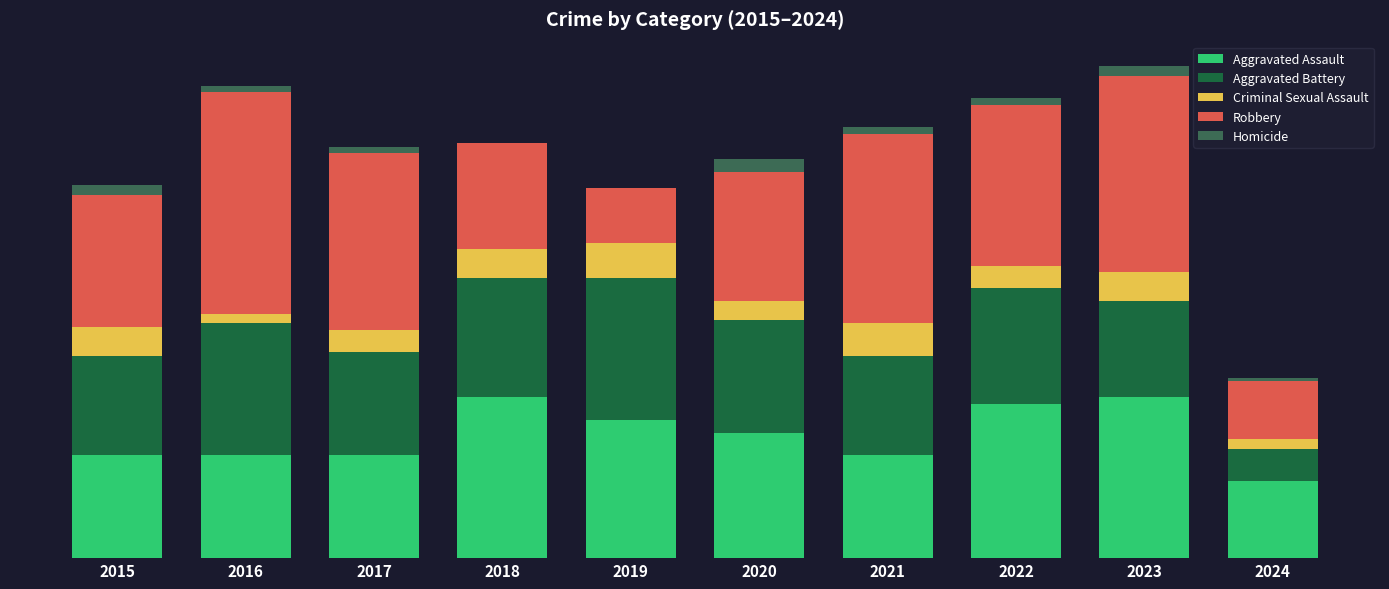

What are all the series names shown in the legend?

Aggravated Assault, Aggravated Battery, Criminal Sexual Assault, Robbery, Homicide